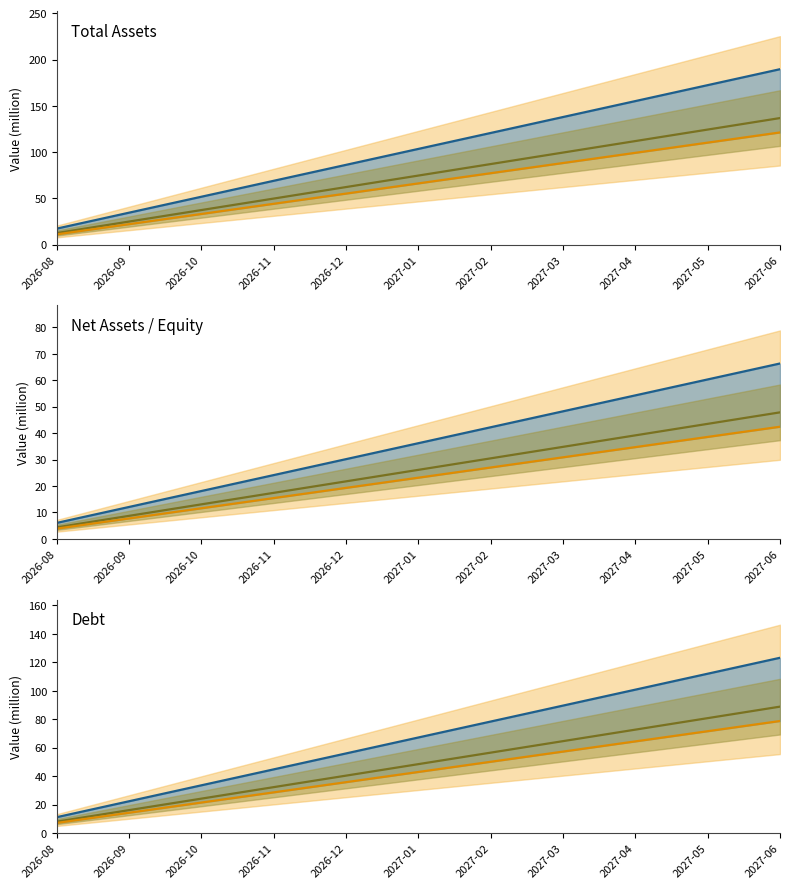

What is the total value across all series at 2026-12?

132.2